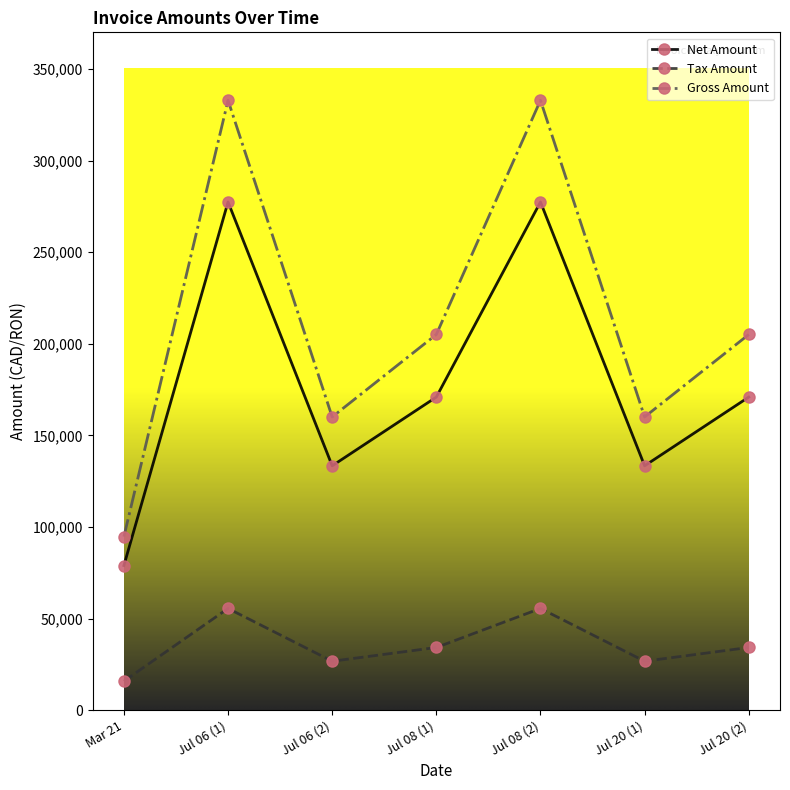

What position from the right is Jul 06 (1)?

6